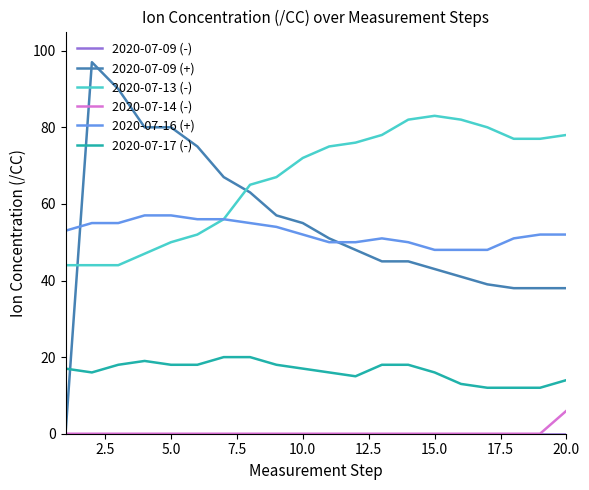

How many lines are shown in the chart?

6